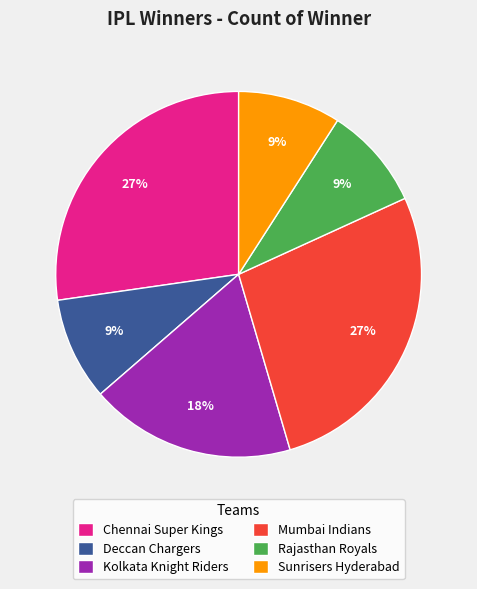

Does any single category account for the majority?

No